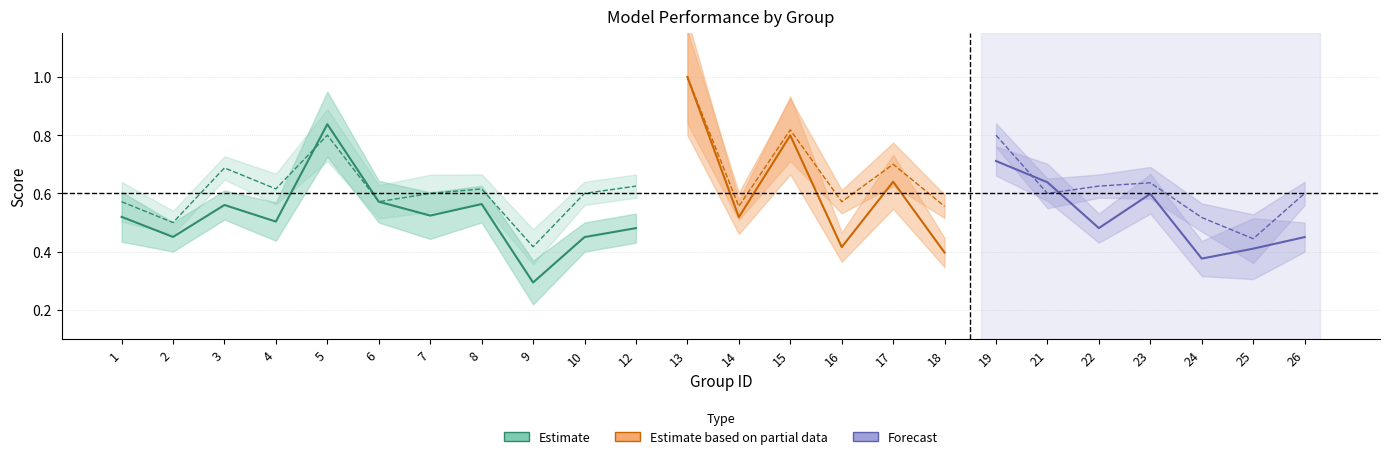

Reading right to left, what are all the values shown in this chart?

f1: 26=0.5	25=0.4	24=0.4	23=0.6	22=0.5	21=0.6	19=0.7	18=0.4	17=0.6	16=0.4	15=0.8	14=0.5	13=1.0	12=0.5	10=0.5	9=0.3	8=0.6	7=0.5	6=0.6	5=0.8	4=0.5	3=0.6	2=0.5	1=0.5
accuracy: 26=0.6	25=0.4	24=0.5	23=0.6	22=0.6	21=0.6	19=0.8	18=0.6	17=0.7	16=0.6	15=0.8	14=0.6	13=1.0	12=0.6	10=0.6	9=0.4	8=0.6	7=0.6	6=0.6	5=0.8	4=0.6	3=0.7	2=0.5	1=0.6